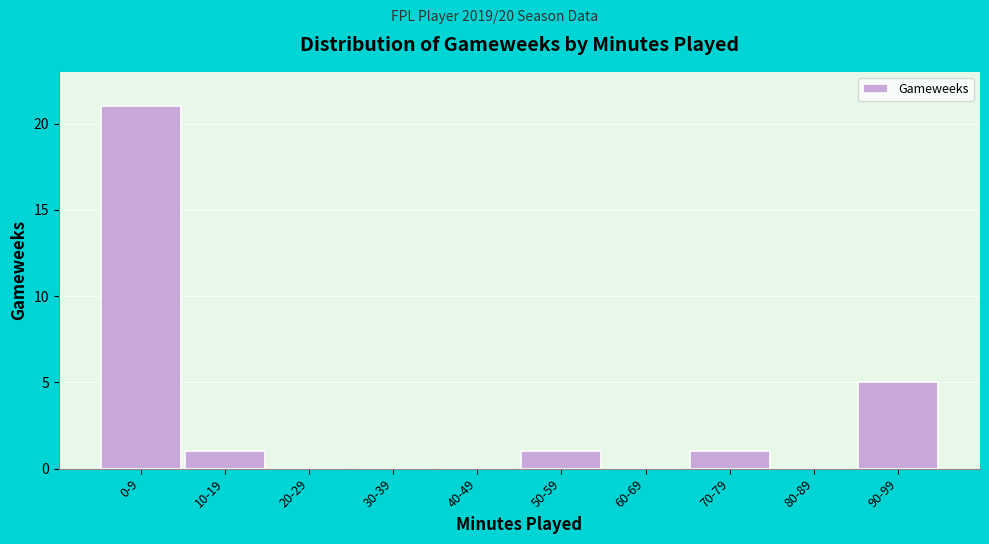

Reading left to right, extract all data points from this chart.

0-9=21	10-19=1	20-29=0	30-39=0	40-49=0	50-59=1	60-69=0	70-79=1	80-89=0	90-99=5